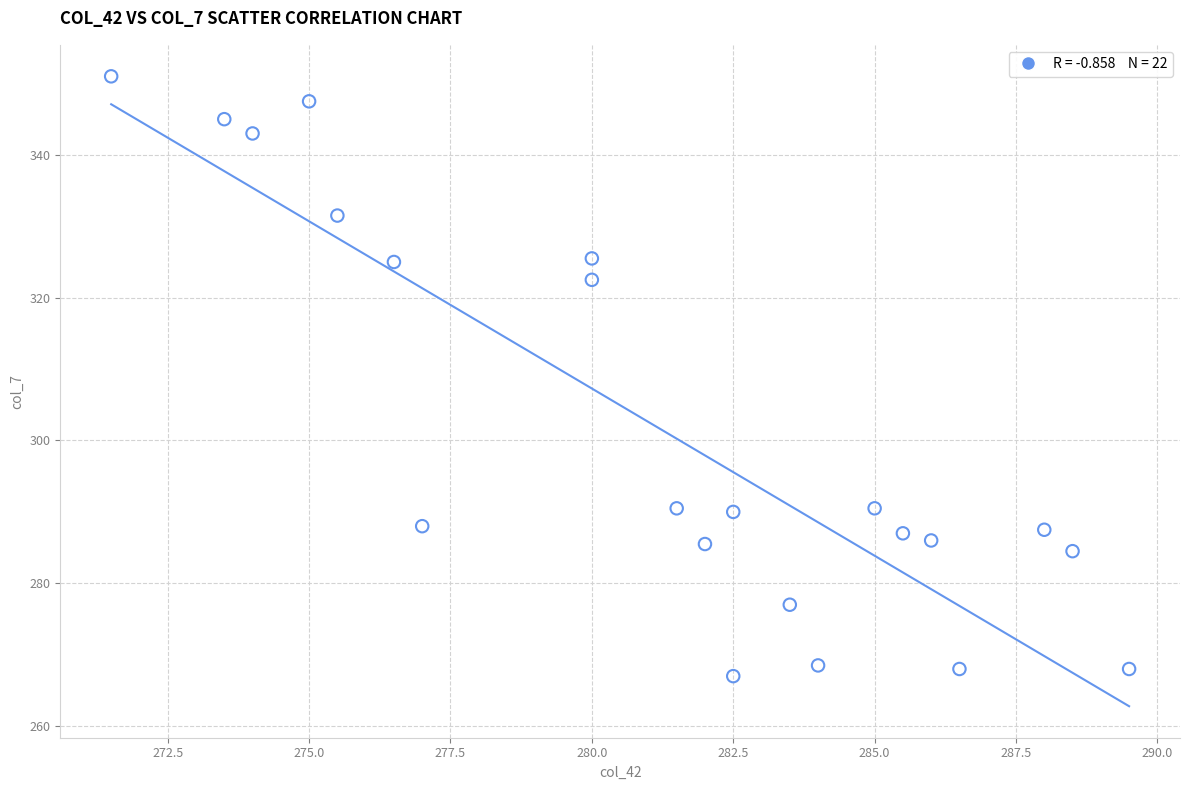

What is the range of Y values (max minus min)?

84.0